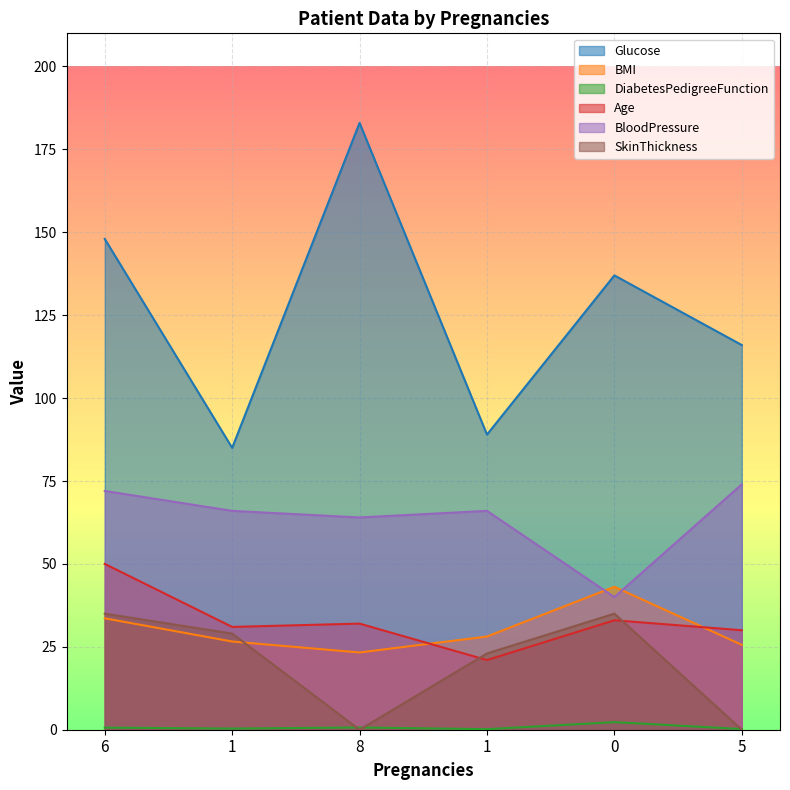

What is the label of the 3rd point from the left?

8